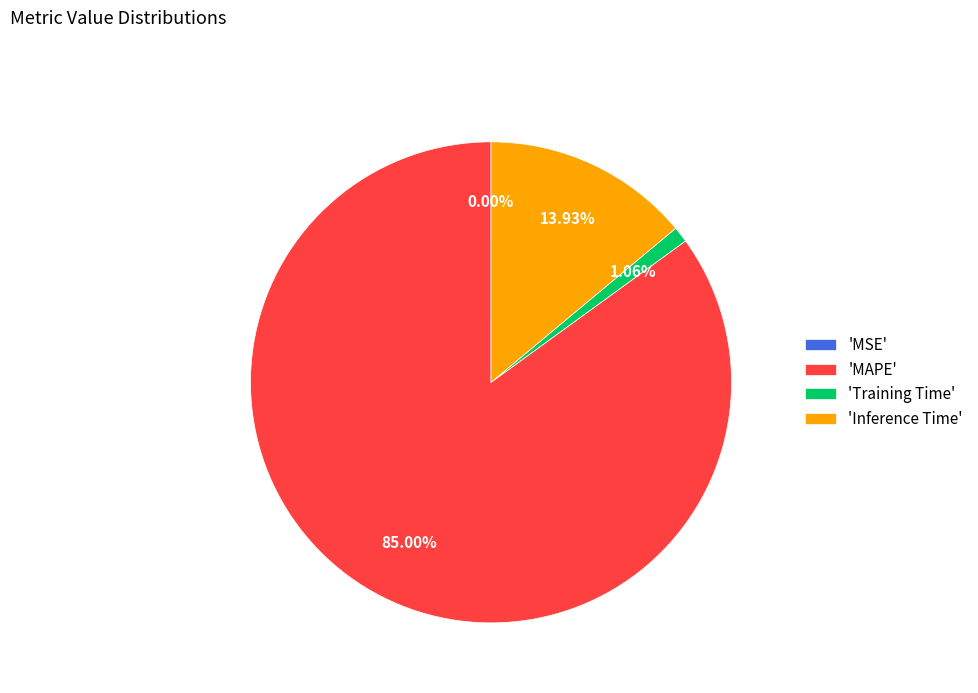

Between 'Inference Time' and 'Training Time', which is larger?

'Inference Time'